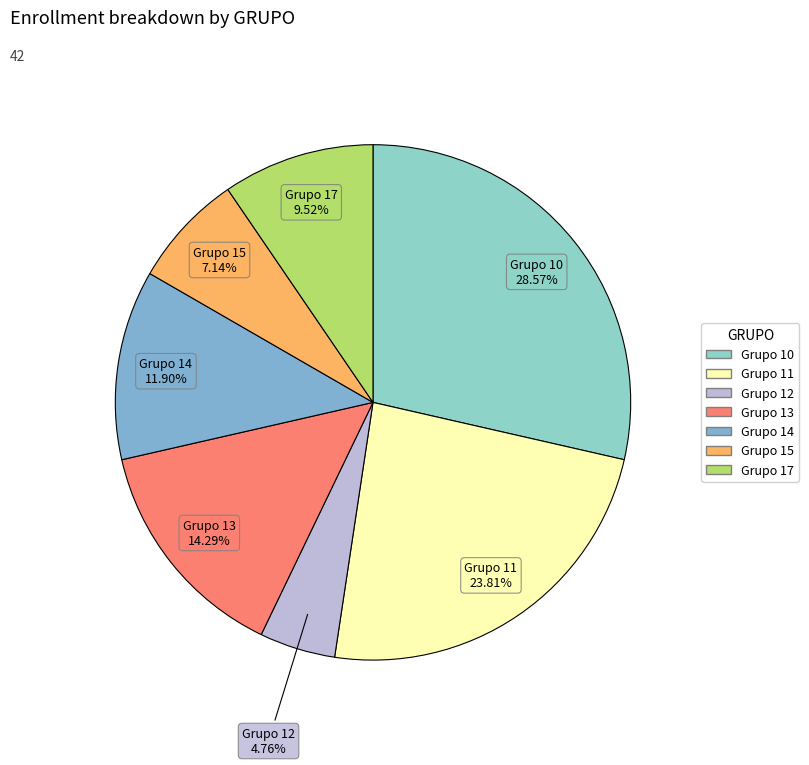

How many segments does this pie chart have?

7